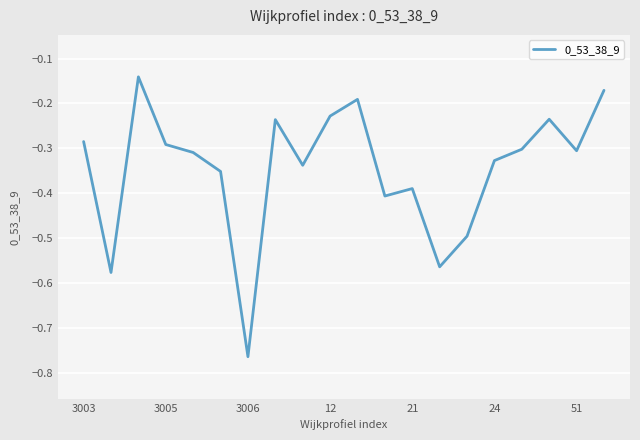

What is the difference between the maximum and minimum values?

0.6